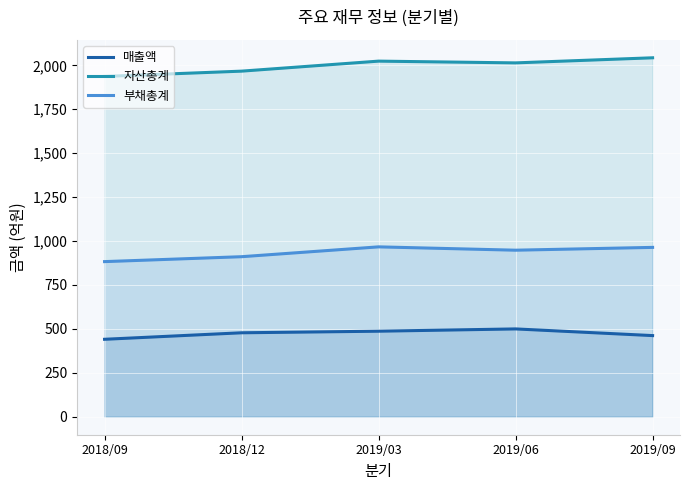

What is the label of the 5th point from the left?

2019/09